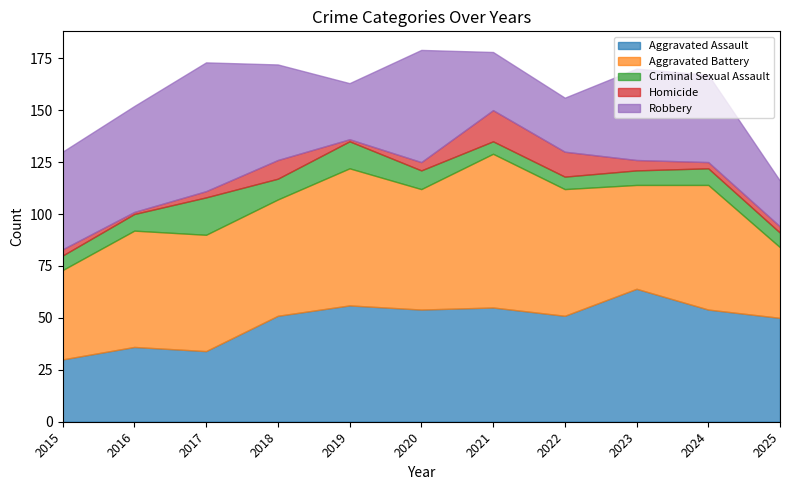

Where does the Criminal Sexual Assault series first go above 8?

2017